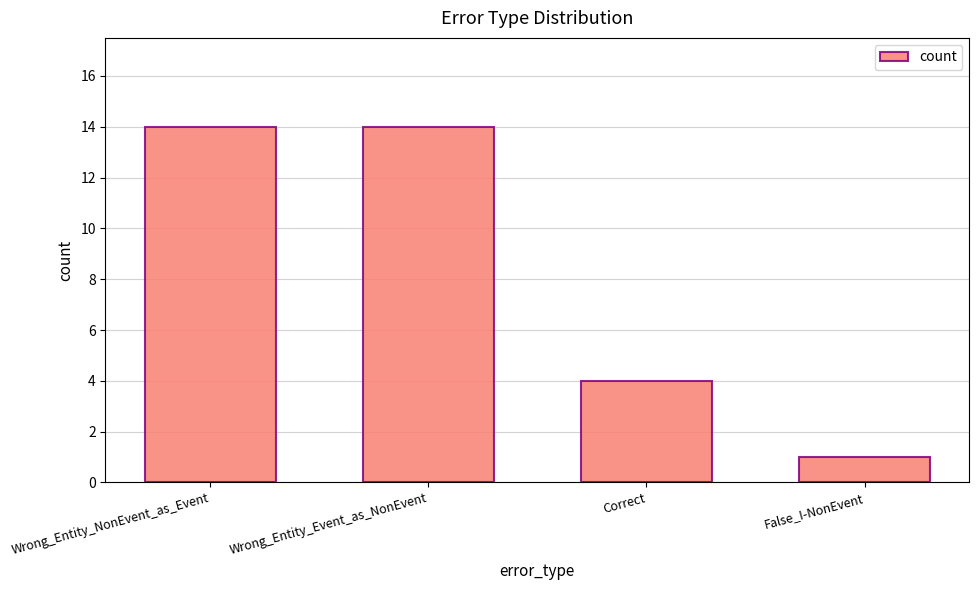

Which label corresponds to the smallest value in the chart?

False_I-NonEvent